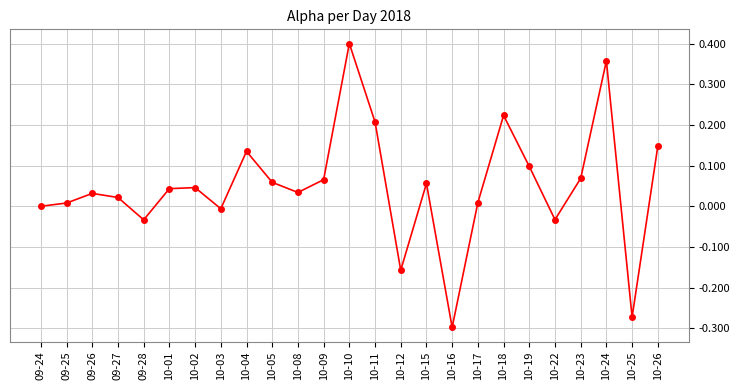

What is the label of the 8th point from the right?

10-17